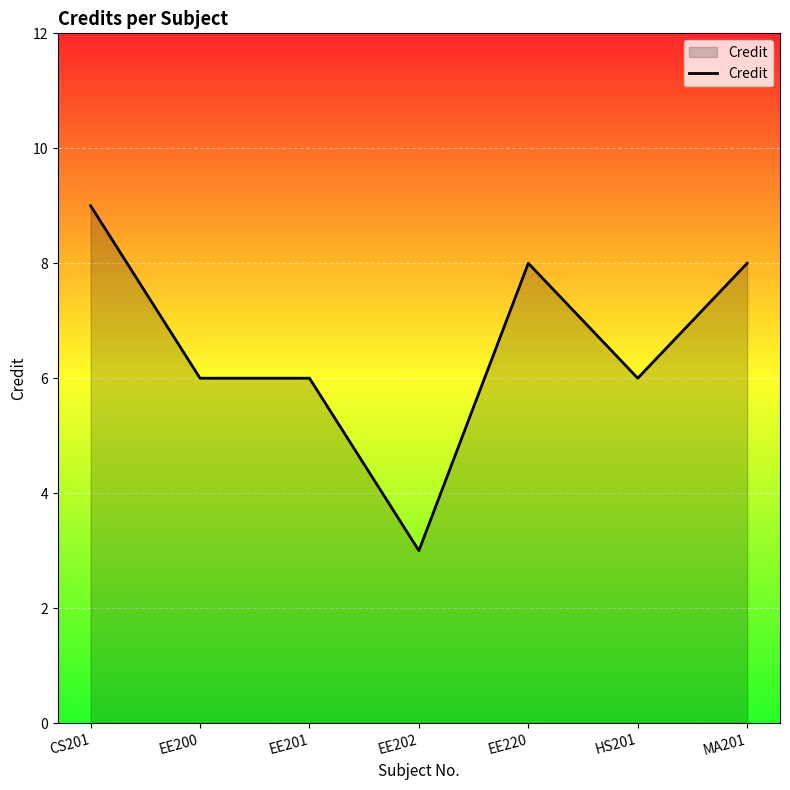

Which has a higher value, EE220 or EE201?

EE220